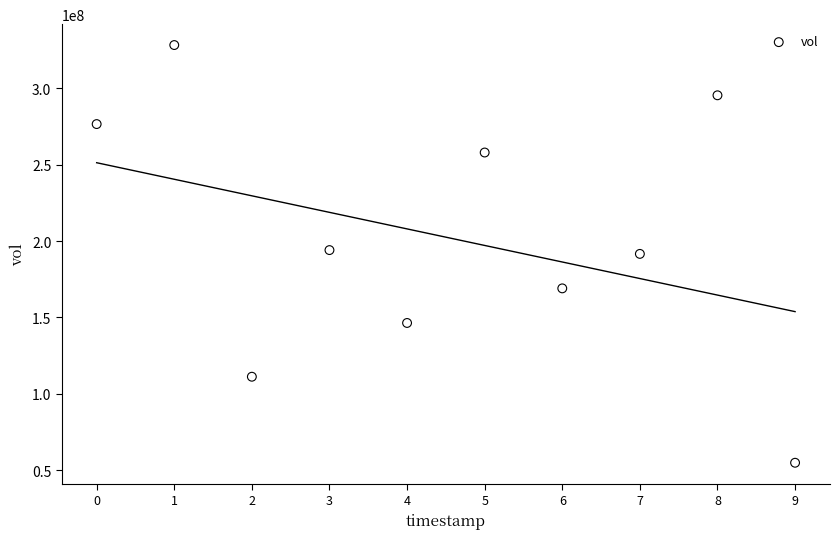

What is the range of Y values (max minus min)?

273235200